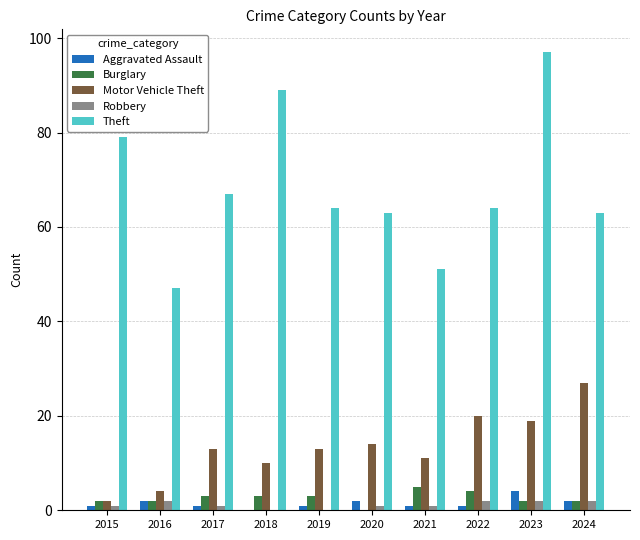

Count the number of data series in this chart.

5